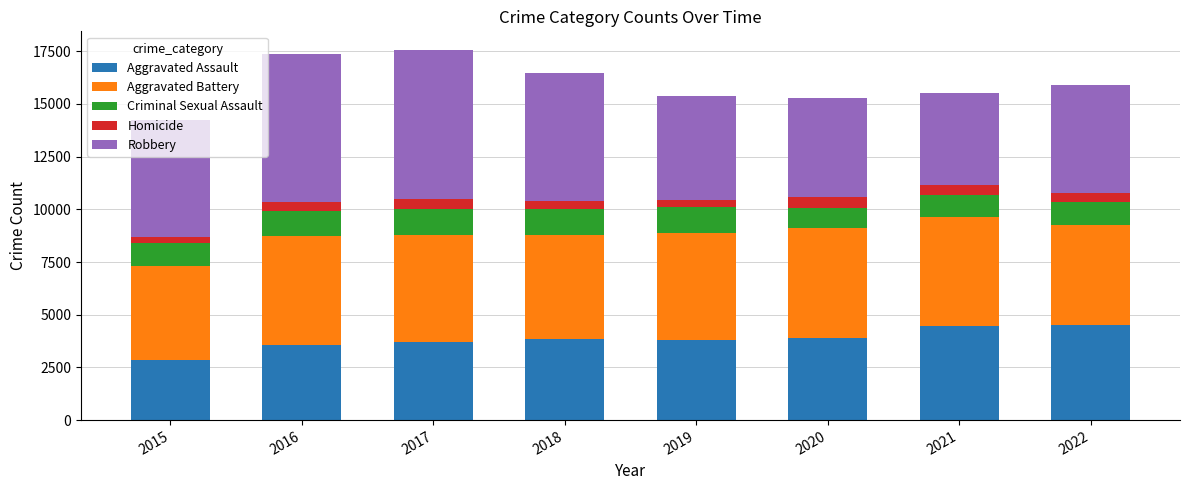

Which category has the lowest value in the Aggravated Assault series?

2015